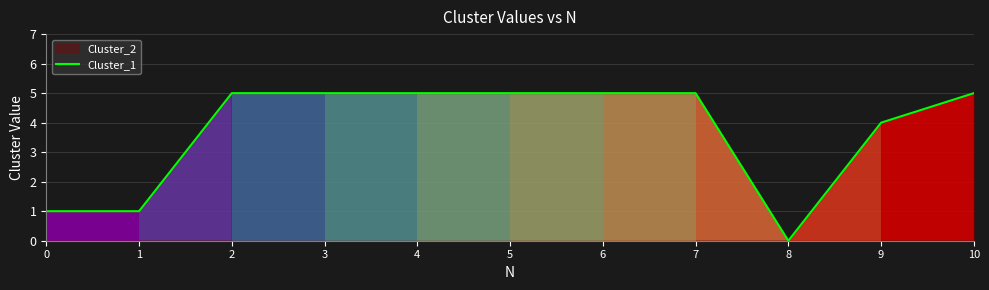

How many interior local valleys (lower than both neighbors) does the data have?

1